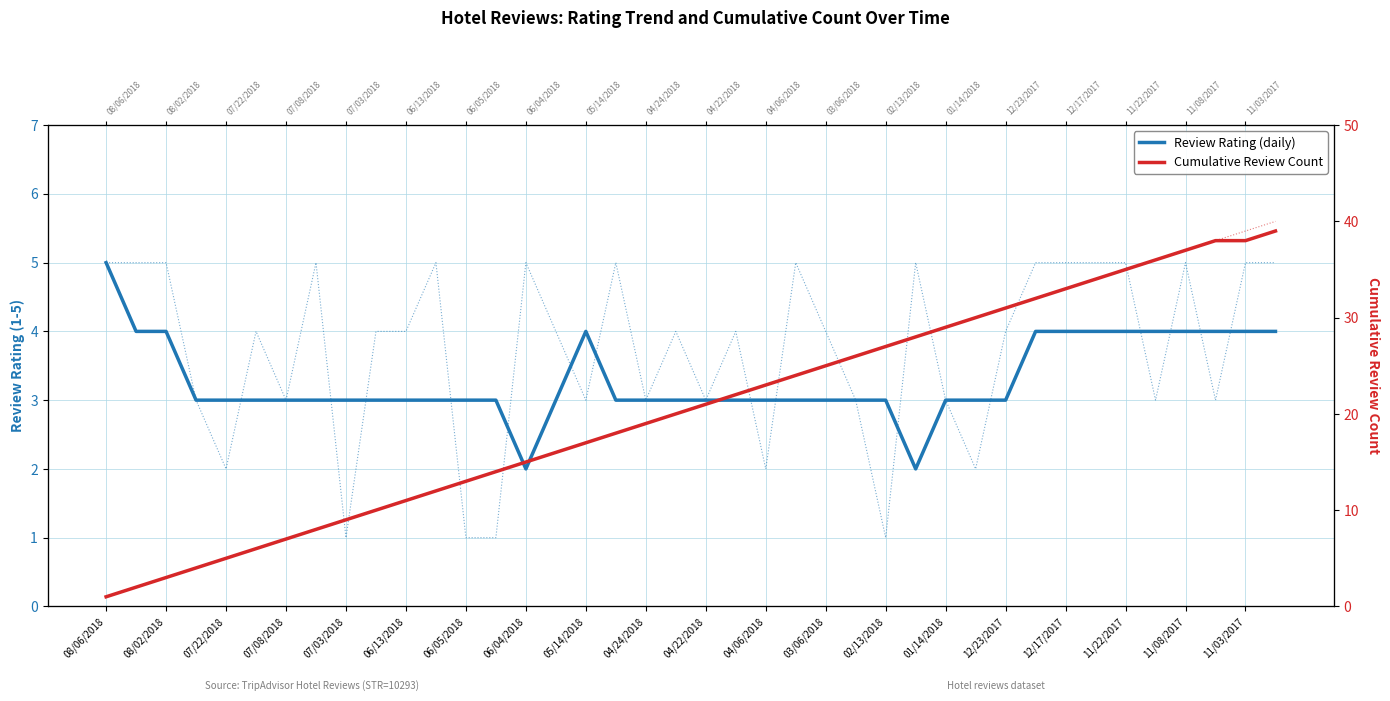

Which series has the largest range (max minus min)?

Cumulative Review Count